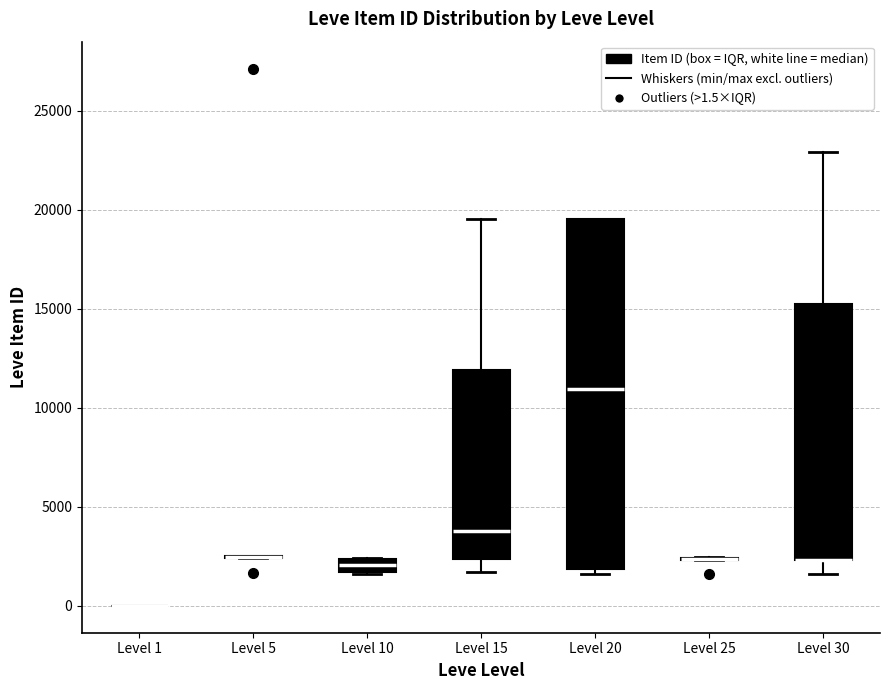

Which box is the tallest, from its lower edge to its upper edge?

Level 20